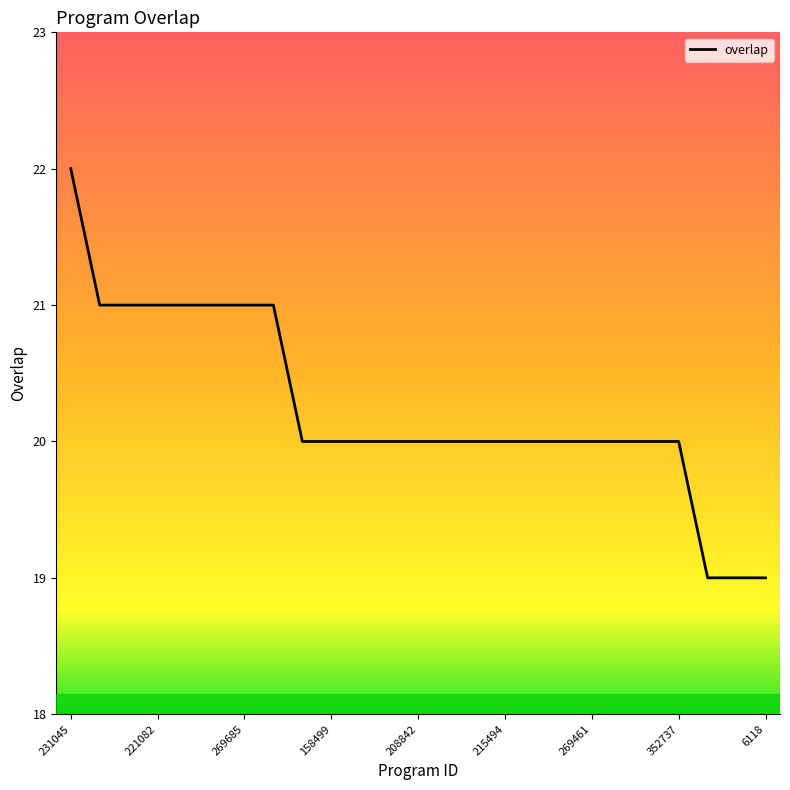

What is the maximum value shown in the chart?

22